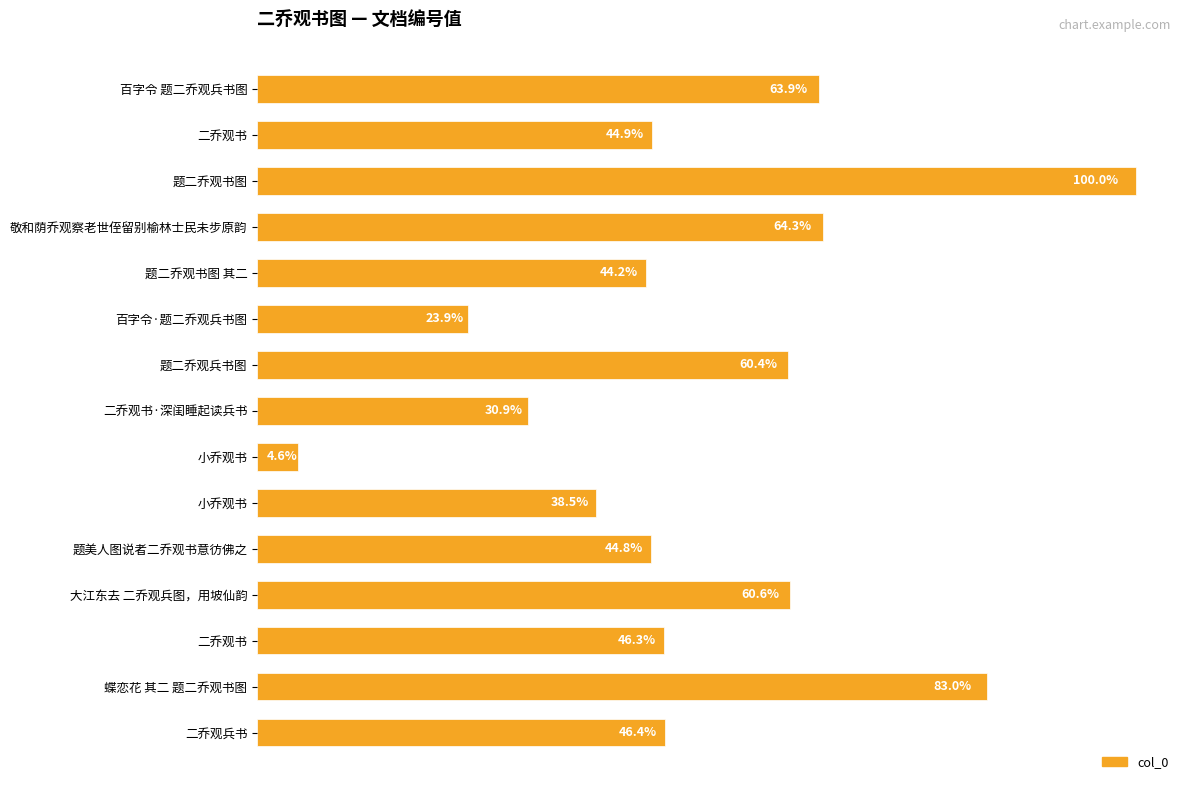

Does the chart contain any negative values?

No